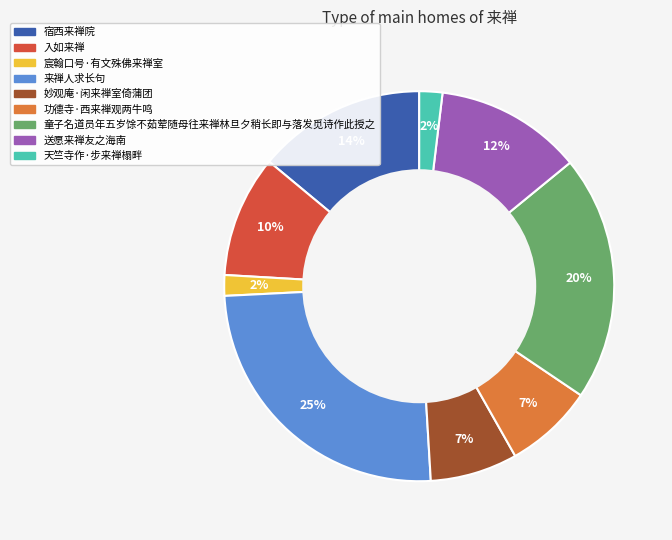

Is 妙观庵·闲来禅室倚蒲团 the majority of the pie?

No